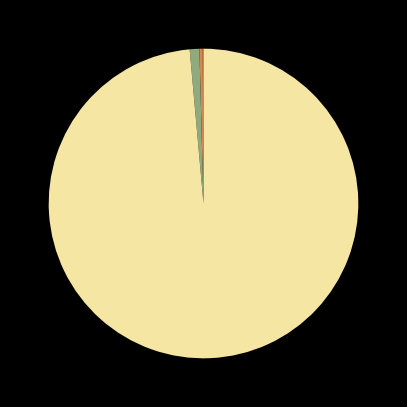

Is there a majority slice in this chart?

Yes